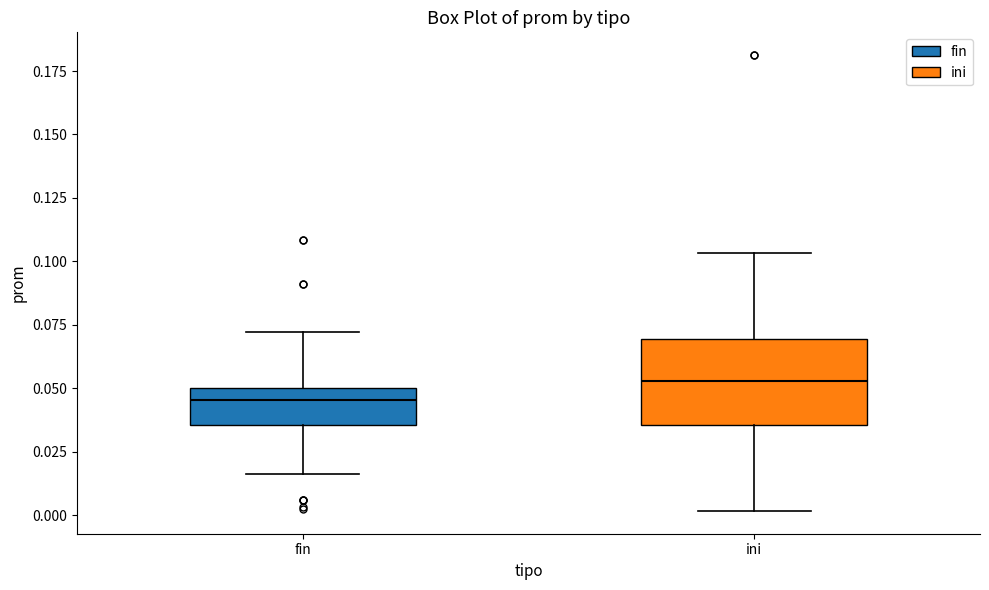

Reading left to right, read every box against the y-axis: the position of its median line, the range the box covers, and the ends of its whiskers. The values are not printed on the chart, so give them approximately, as read against the axis.

fin: median 0.045, box 0.035 to 0.050, whiskers 0.015 to 0.070
ini: median 0.055, box 0.035 to 0.070, whiskers 0.000 to 0.105